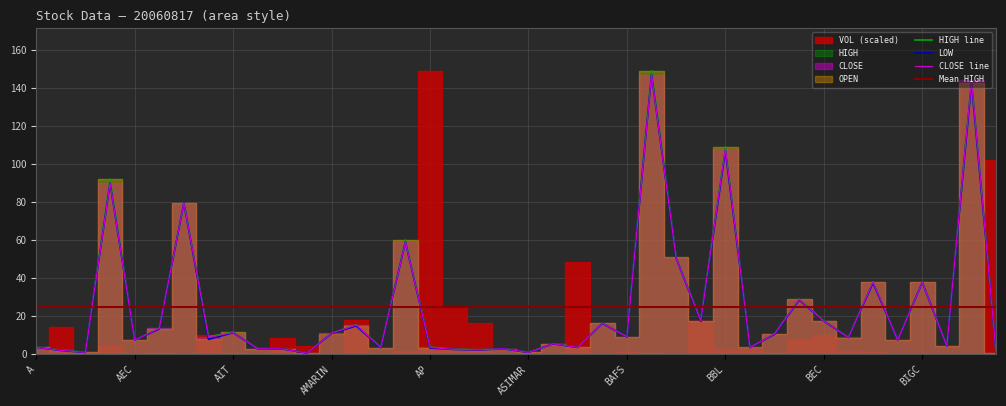

The LOW series shows 79.5 at AHC. True or false?

True